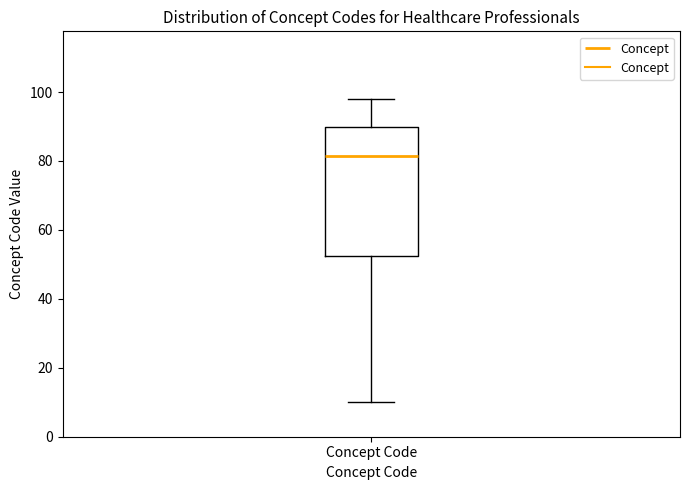

Transcribe this box plot: give where the median line is, the range the box spans, and where the two whiskers end, as read against the y-axis. The values are not printed on the chart, so give them approximately, as read against the axis.

median 82, box 52 to 90, whiskers 10 to 98